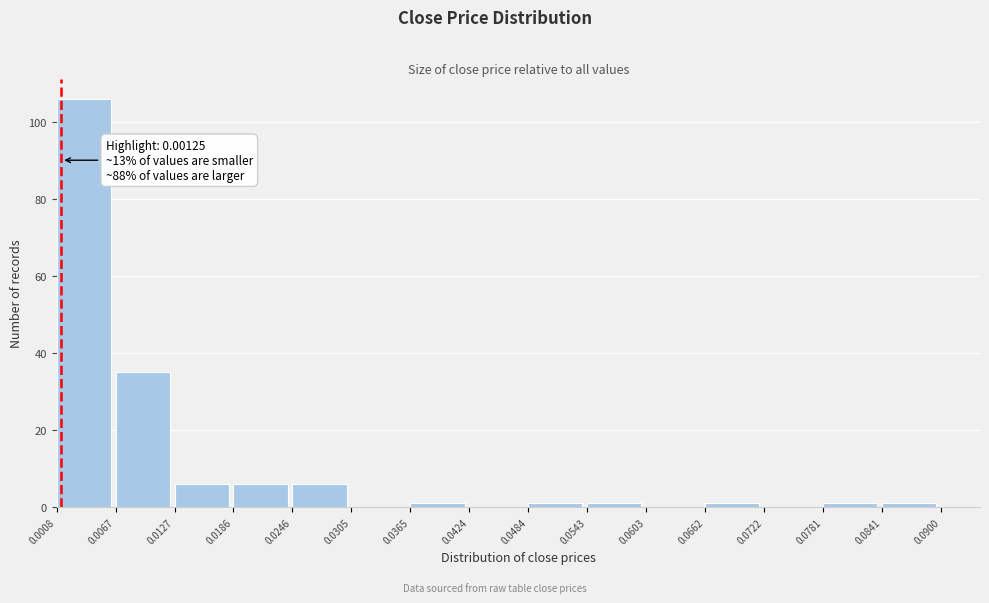

Over which range of the x-axis is the bar tallest?

0.0008 to 0.0067